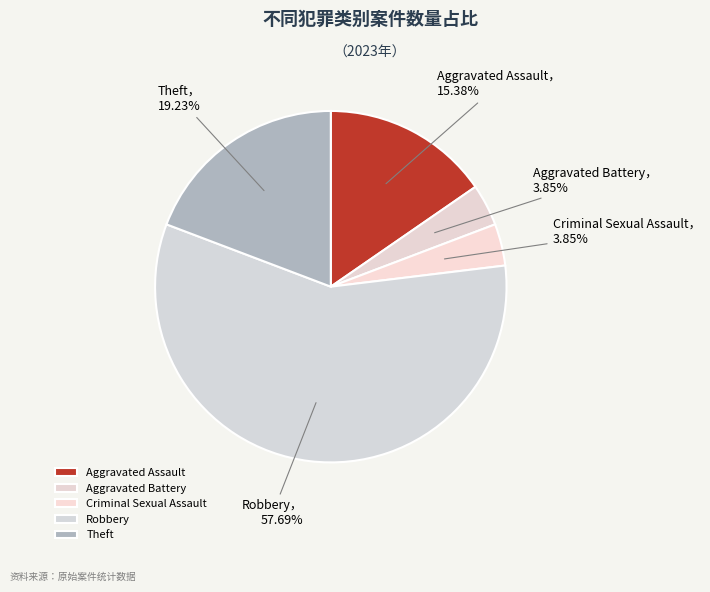

Which slice represents more than half of the pie?

Robbery